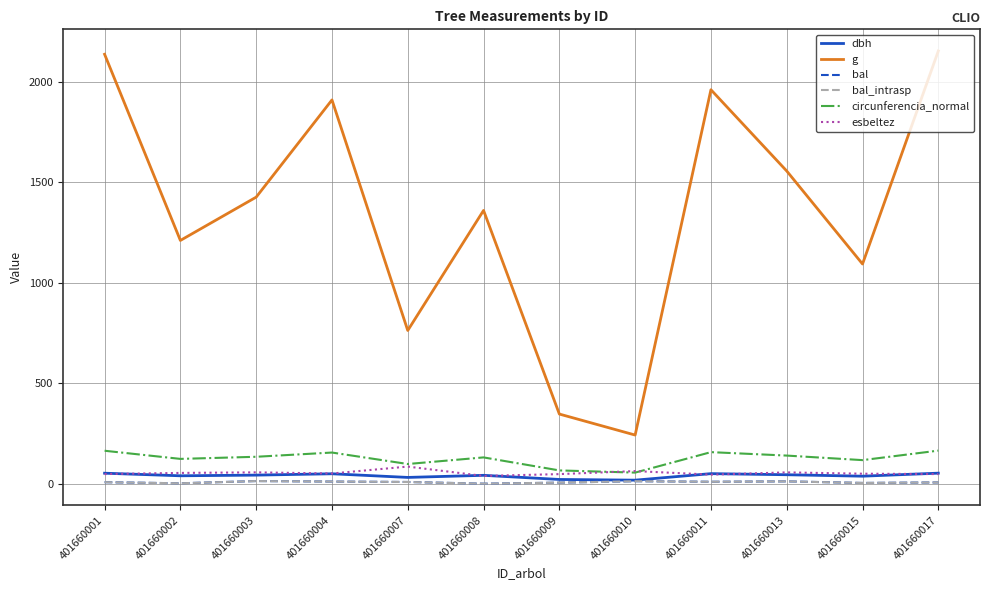

What is the difference between the maximum and second lowest values in the circunferencia_normal series?

98.5